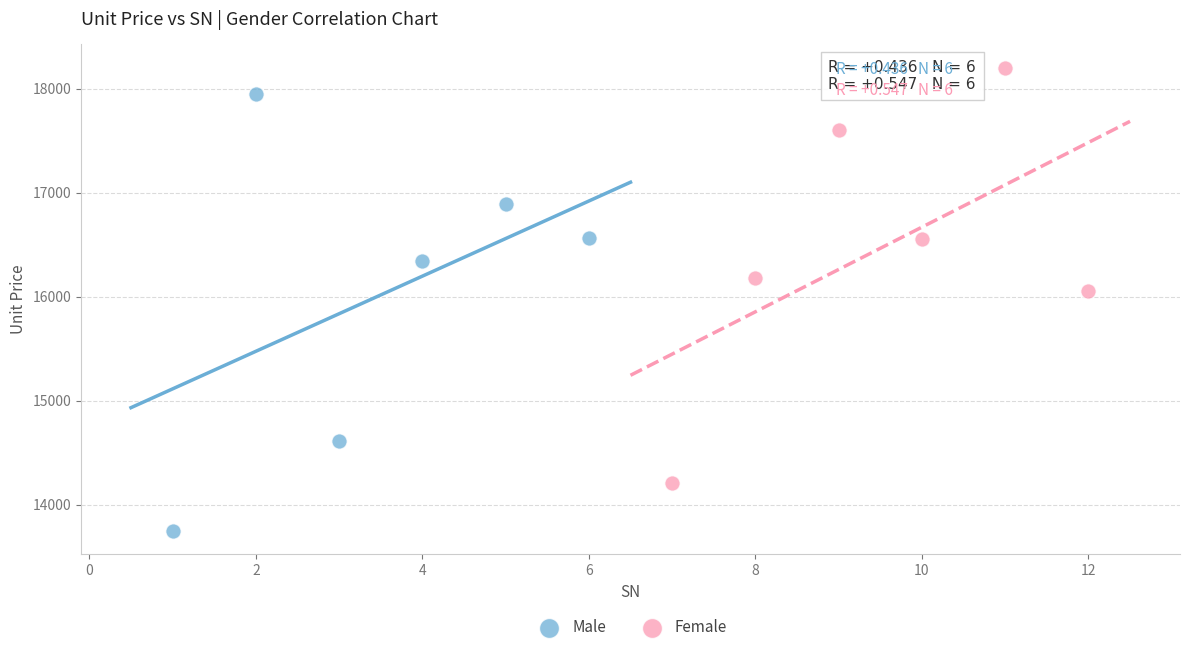

Which series has the largest Y range (max minus min)?

Male